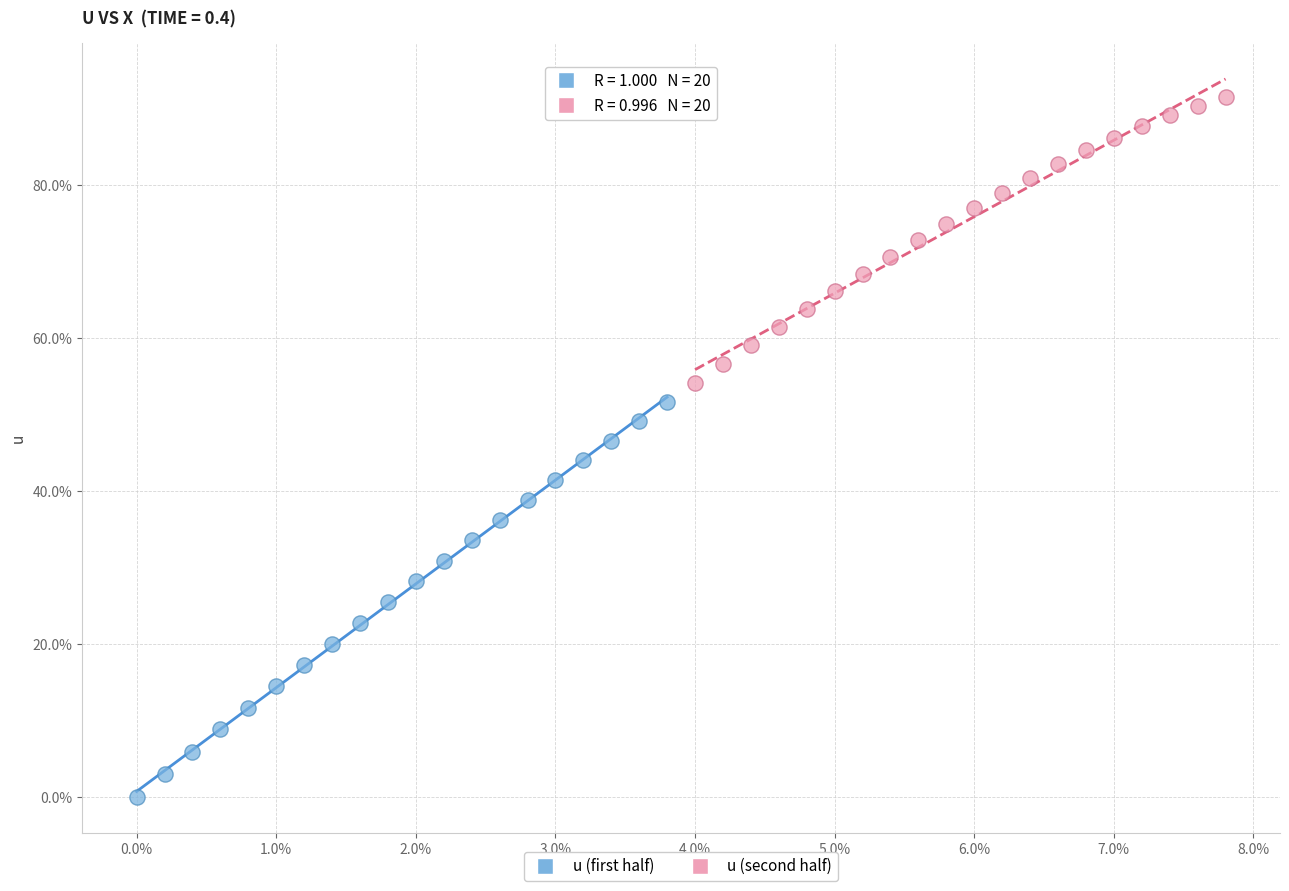

Which series reaches the maximum Y coordinate?

u (second half)